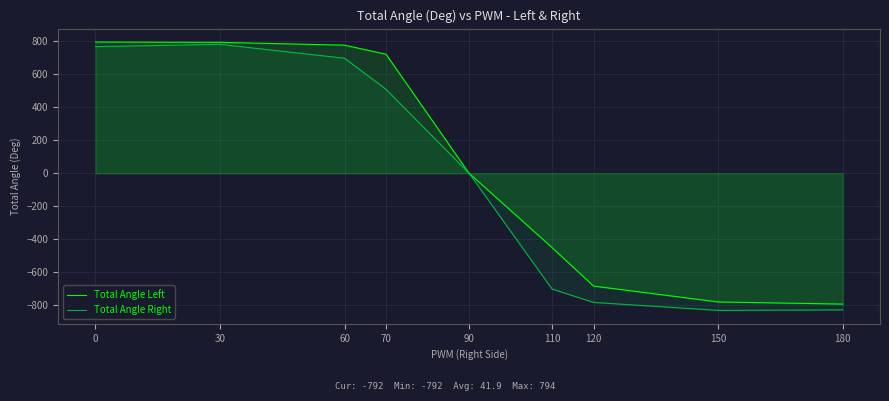

What is the value of the Total Angle Left point at the 3rd from the left?

775